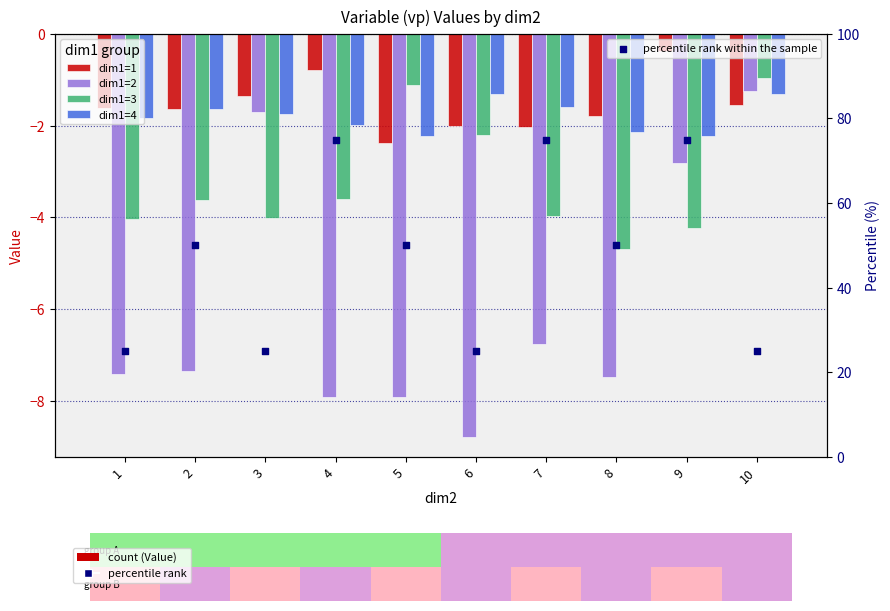

Is the value of dim1=1 at 3 greater than the value of dim1=3 at 1?

Yes